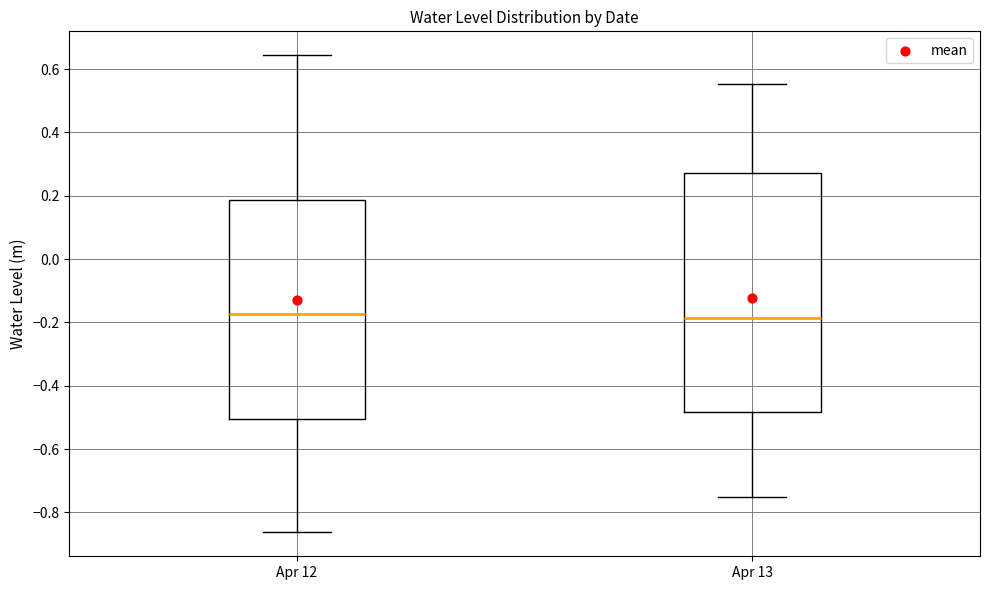

Reading left to right, read every box against the y-axis: the position of its median line, the range the box covers, and the ends of its whiskers. The values are not printed on the chart, so give them approximately, as read against the axis.

Apr 12: median -0.18, box -0.50 to 0.18, whiskers -0.86 to 0.64
Apr 13: median -0.18, box -0.48 to 0.28, whiskers -0.76 to 0.56